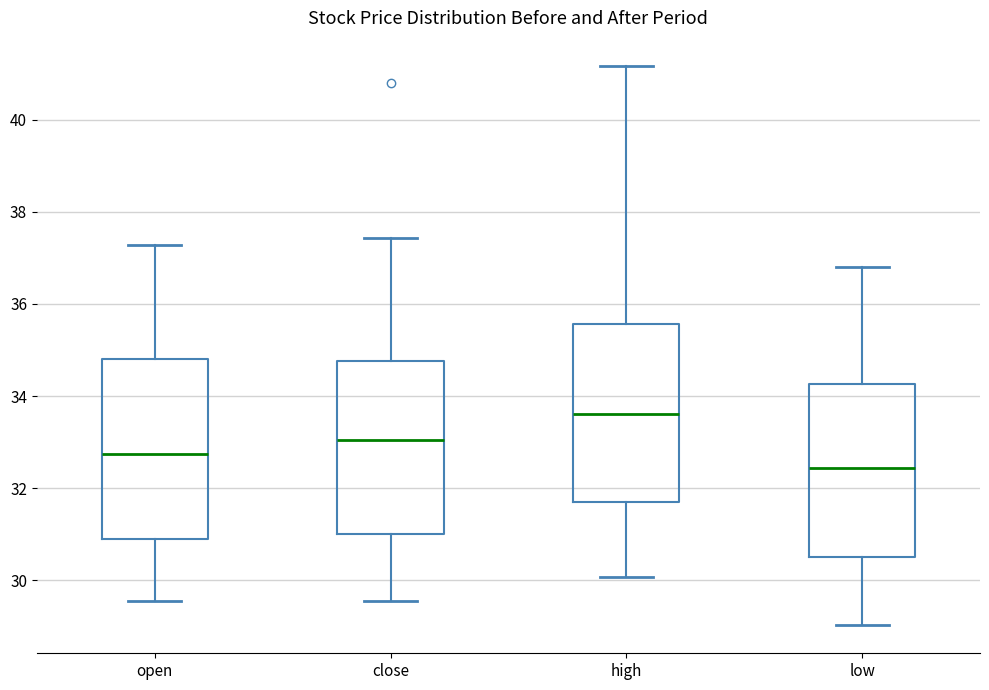

Reading left to right, read every box against the y-axis: the position of its median line, the range the box covers, and the ends of its whiskers. The values are not printed on the chart, so give them approximately, as read against the axis.

open: median 32.8, box 30.8 to 34.8, whiskers 29.6 to 37.2
close: median 33.0, box 31.0 to 34.8, whiskers 29.6 to 37.4
high: median 33.6, box 31.8 to 35.6, whiskers 30.0 to 41.2
low: median 32.4, box 30.6 to 34.2, whiskers 29.0 to 36.8